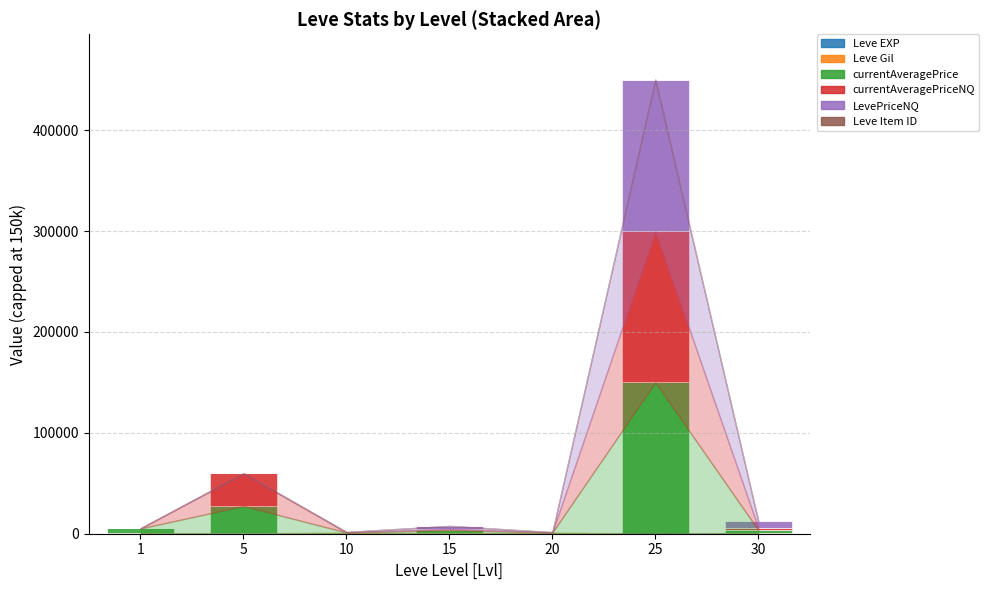

At which category is the sum across all series the highest?

25